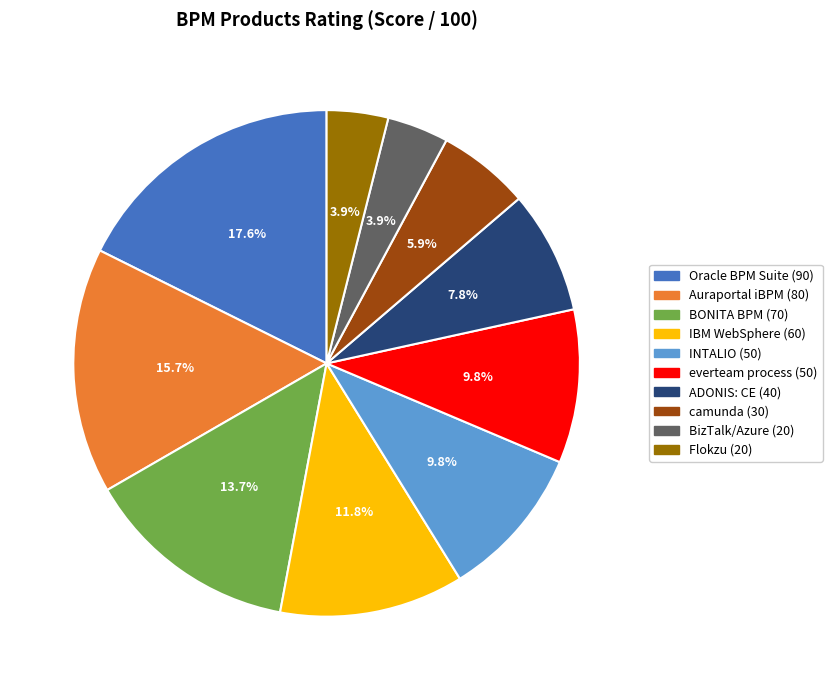

Combined, what portion of the pie is Auraportal iBPM and Oracle BPM Suite?

33.3%